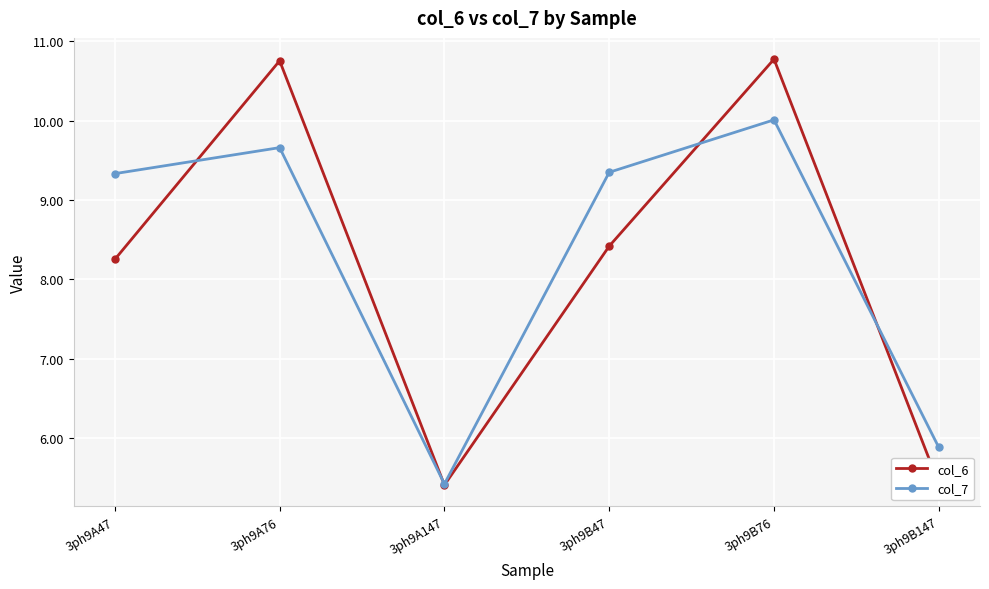

The value of col_6 at 3ph9B47 is 8.4. True or false?

True